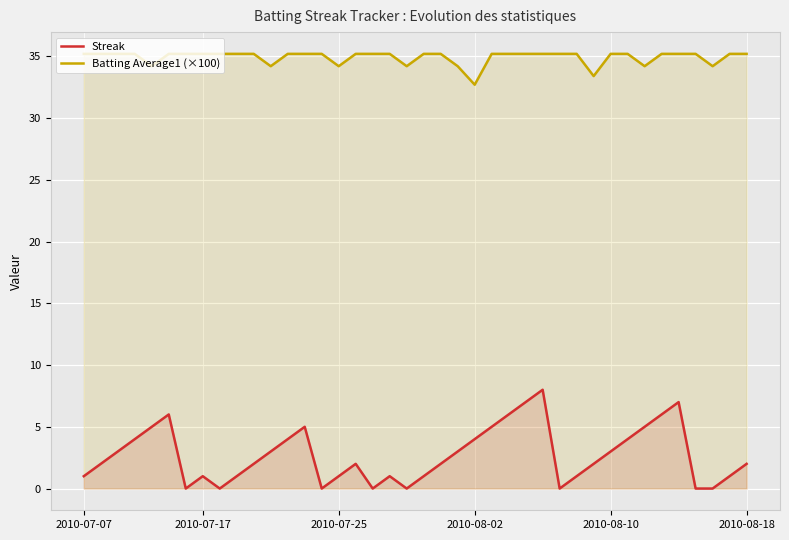

Rank the series by their maximum value, from lowest to highest.

Streak, Batting Average1 (×100)